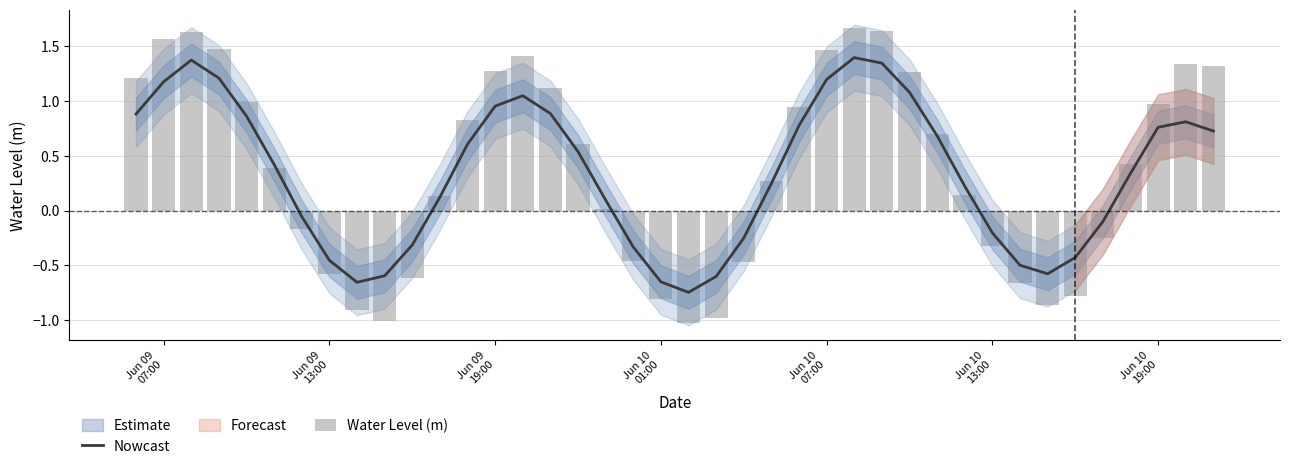

What is the highest value of the Nowcast series?

1.4